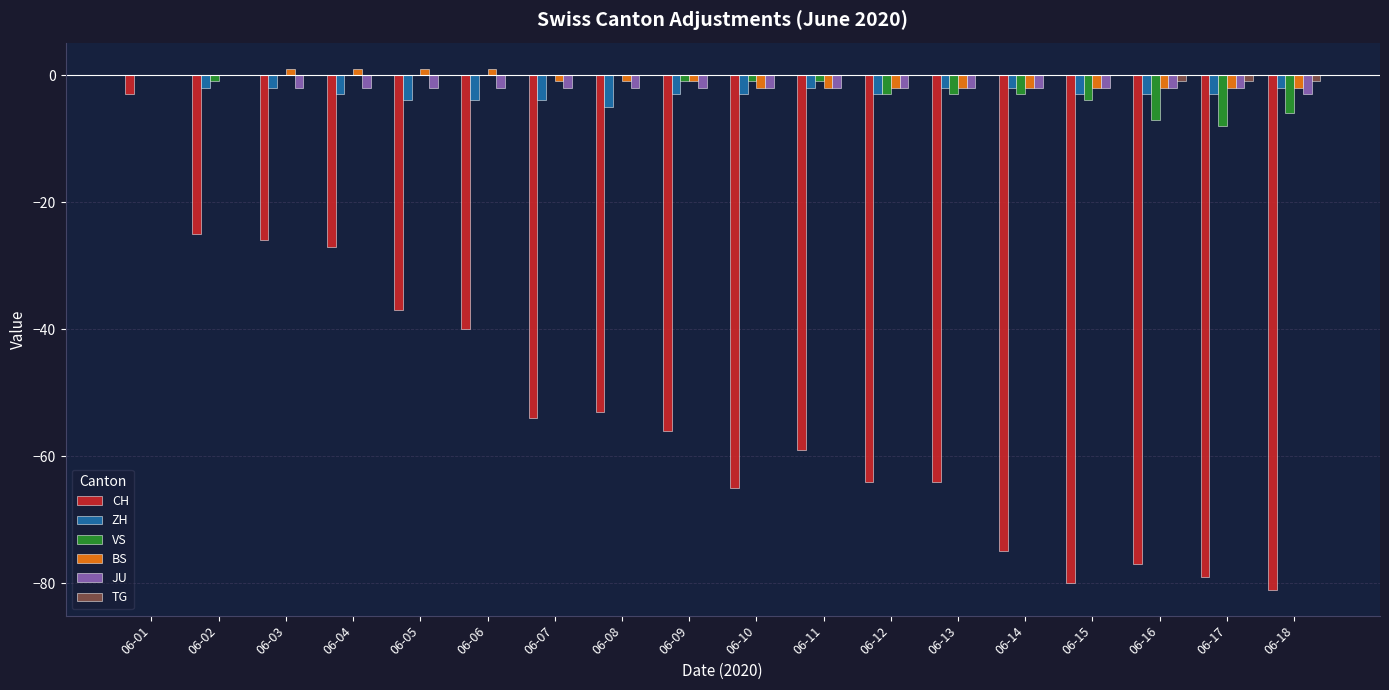

At which category is the sum across all series the highest?

06-01